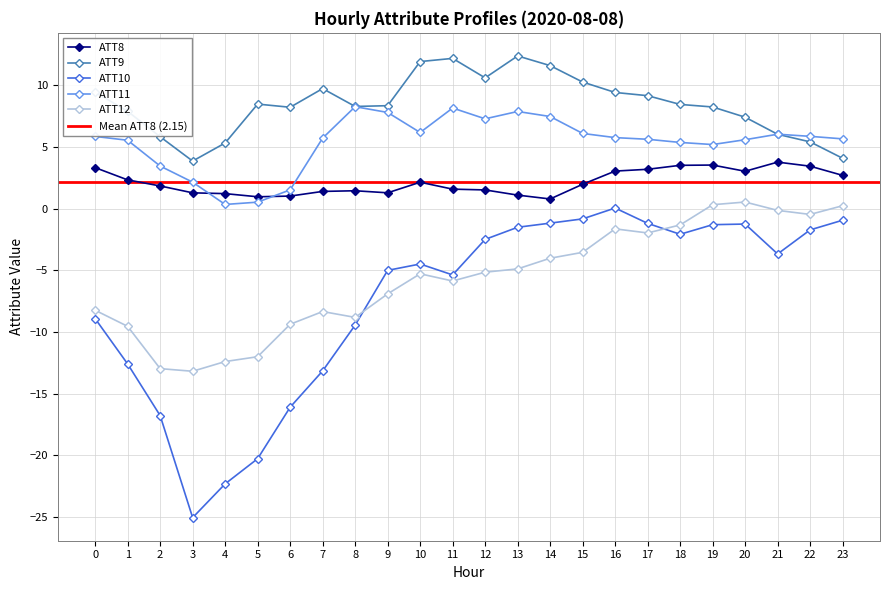

True or false: ATT10 and ATT12 intersect in this chart.

True